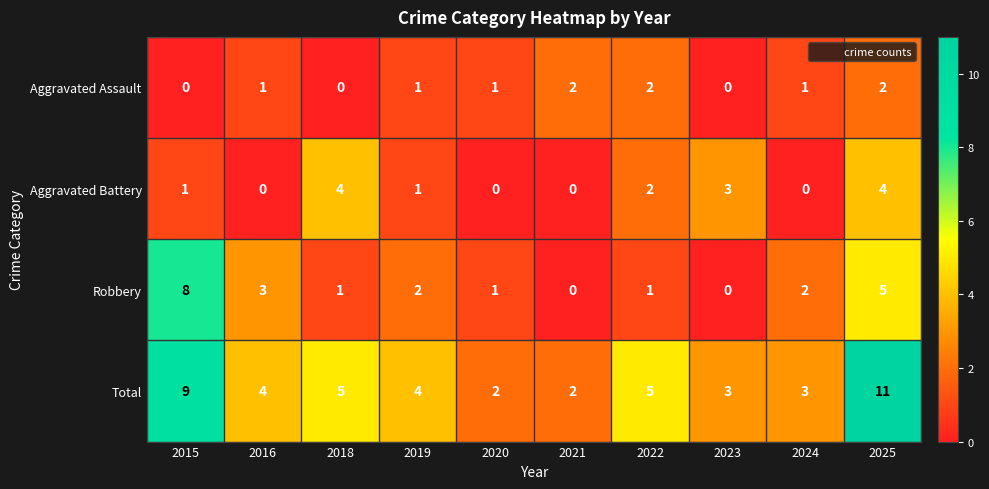

What is the total value across all series at 2025?

22